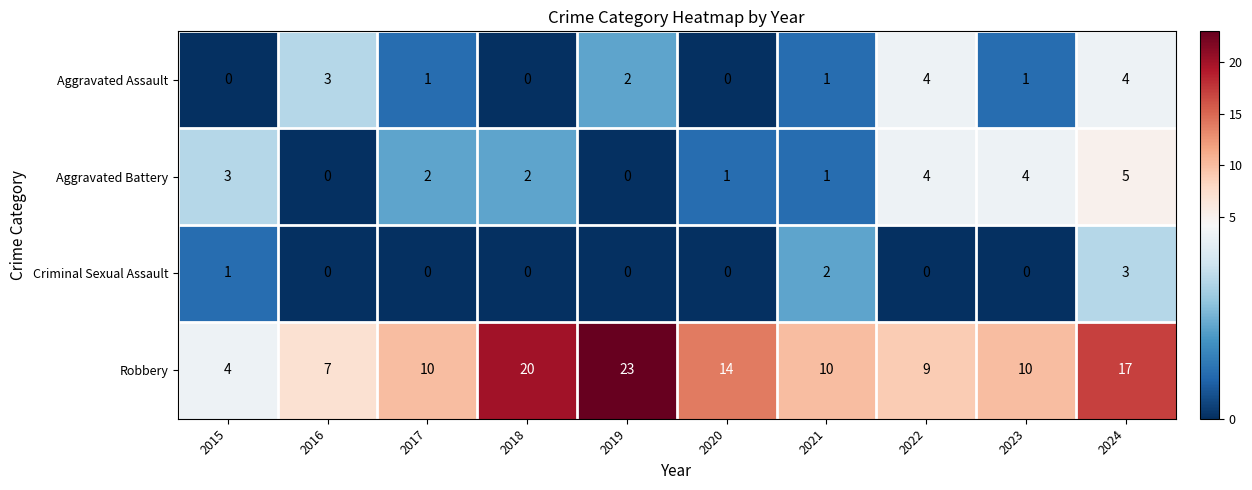

What is the approximate value of Robbery at 2024, to the nearest 5?

15